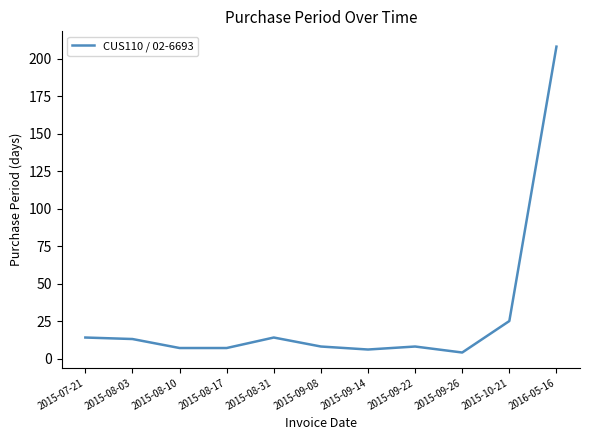

Which category has the lowest value across all series?

2015-09-26